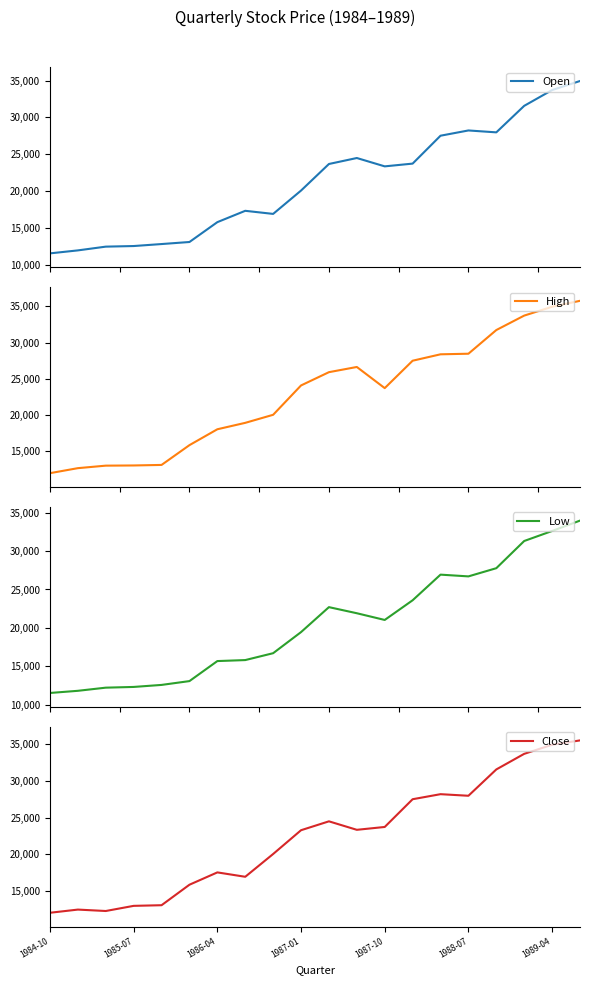

At which category is the sum across all series the highest?

19